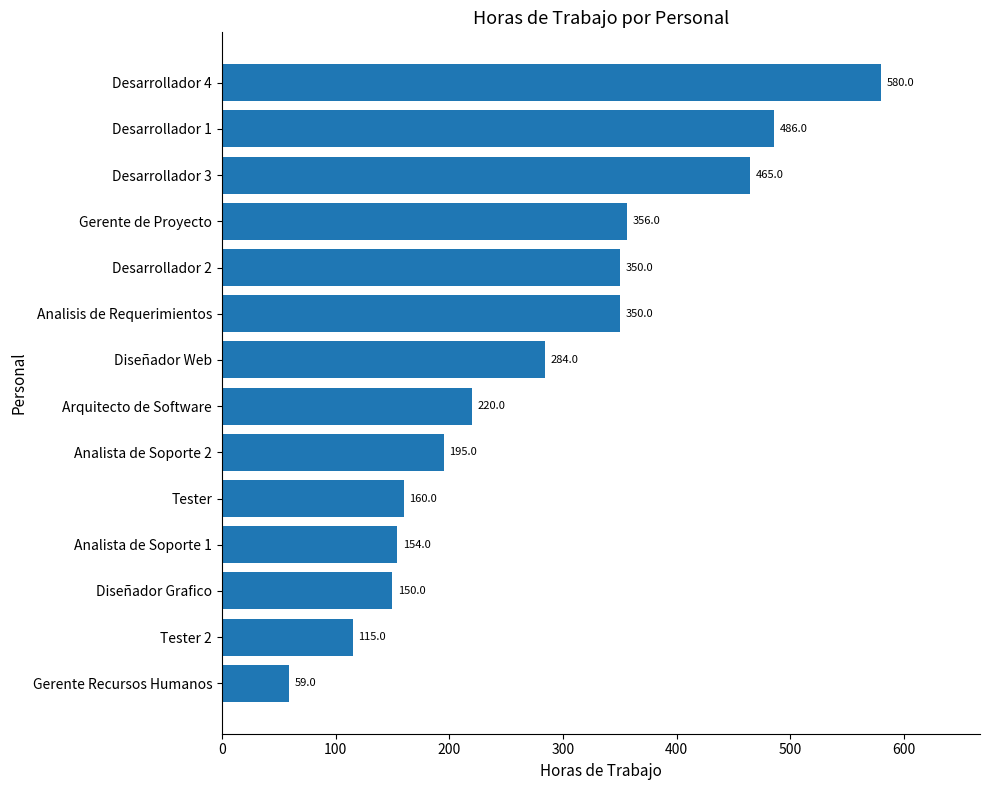

At which category does the chart reach its peak across all series?

Desarrollador 4